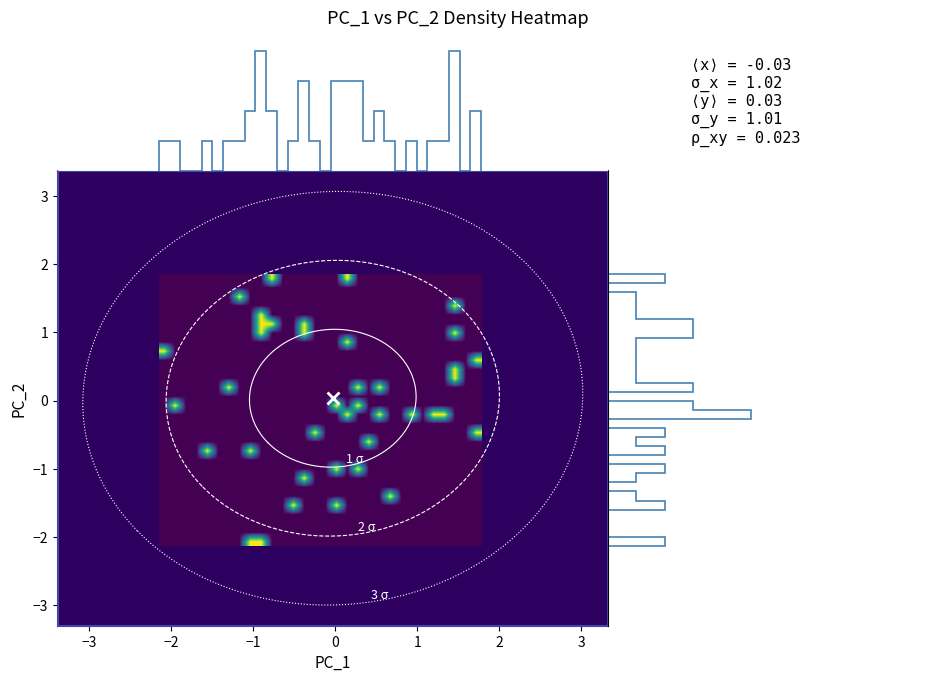

Which category has the highest value across all series?

PC_2